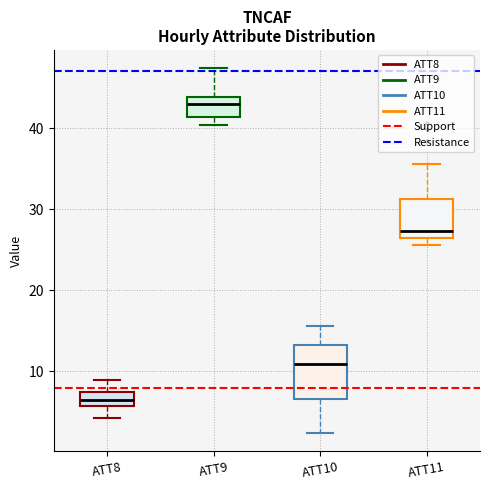

Reading left to right, read every box against the y-axis: the position of its median line, the range the box covers, and the ends of its whiskers. The values are not printed on the chart, so give them approximately, as read against the axis.

ATT8: median 6 (inside the box), box 6 to 7, whiskers 4 to 9
ATT9: median 43, box 41 to 44, whiskers 40 to 47
ATT10: median 11, box 7 to 13, whiskers 2 to 16
ATT11: median 27 (just above the box's lower edge), box 27 to 31, whiskers 26 to 36